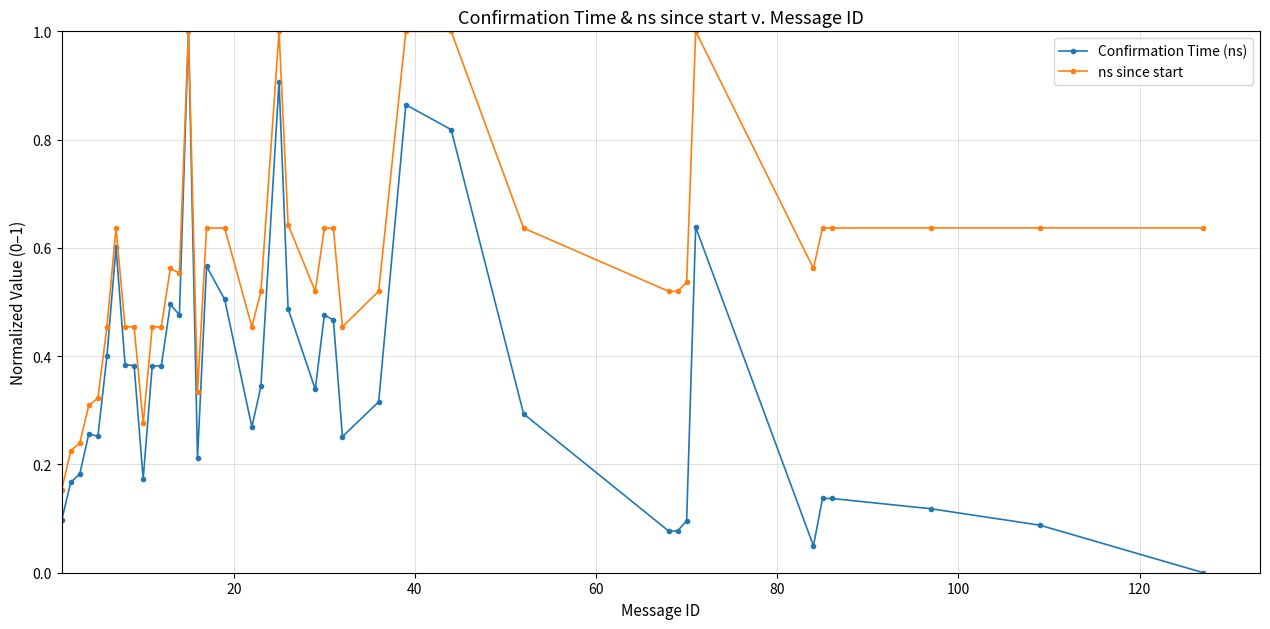

Which series has the widest spread of values?

Confirmation Time (ns)